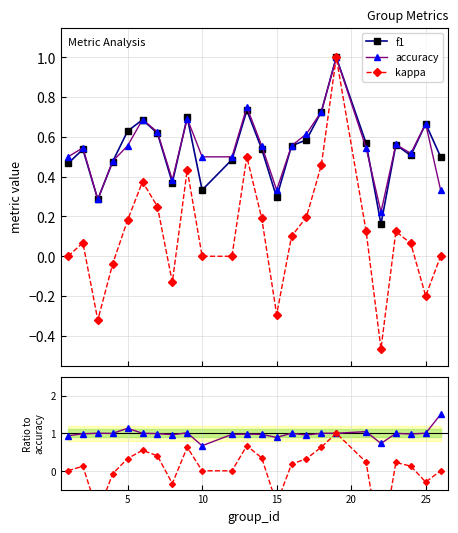

What is the highest value of the accuracy series?

1.0